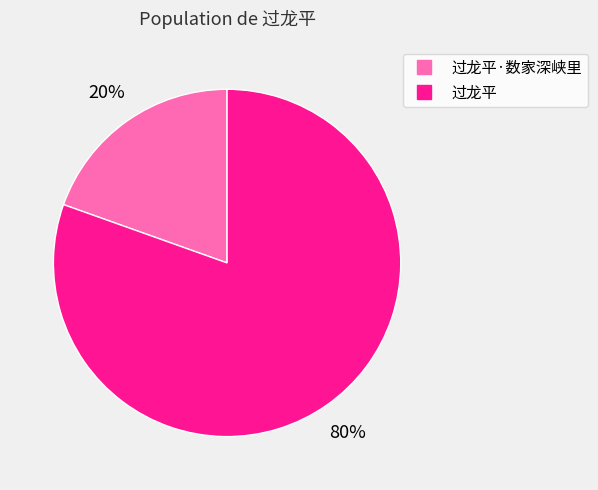

How many segments does this pie chart have?

2